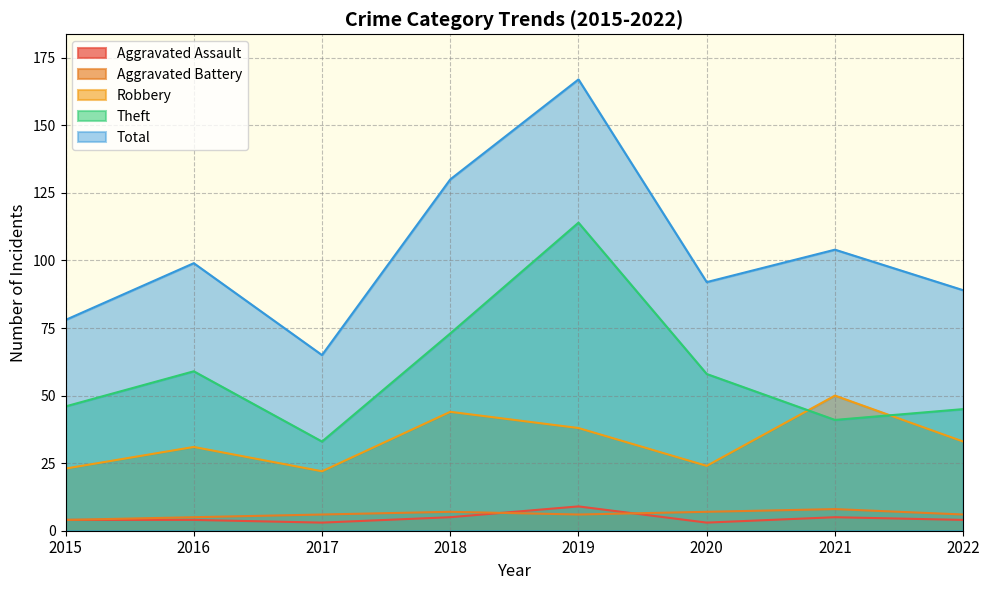

At how many categories does at least one series exceed 81?

6